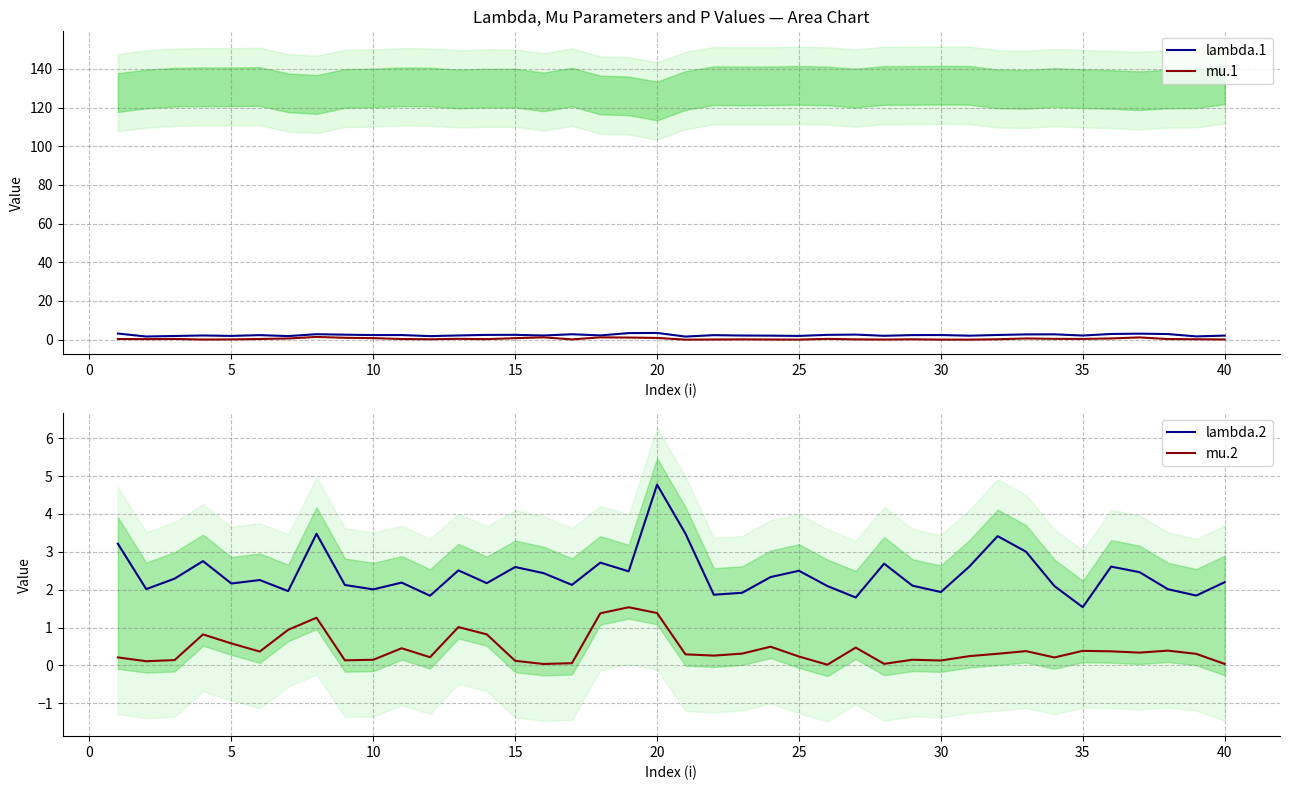

True or false: lambda.2 and mu.2 cross at least once.

False